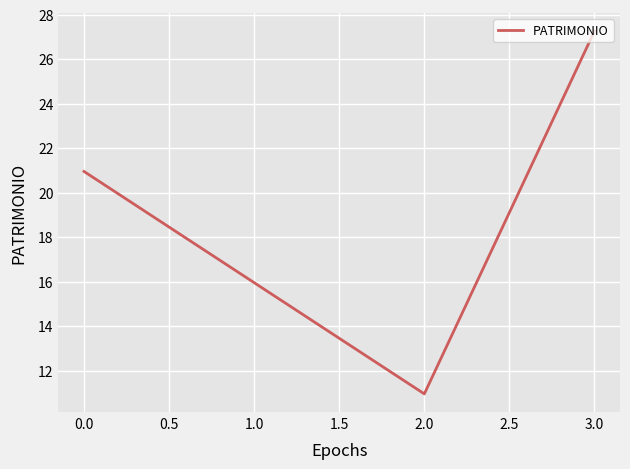

List the labels in order of value, smallest first.

2.0, 1.0, 0.0, 3.0